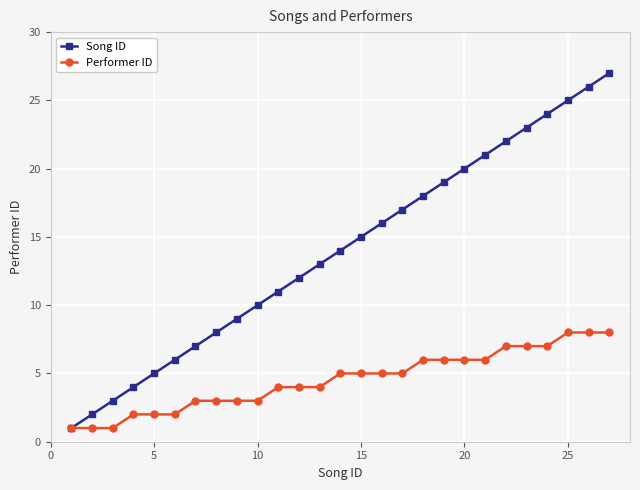

List the series in order of their peak value, highest first.

Song ID, Performer ID